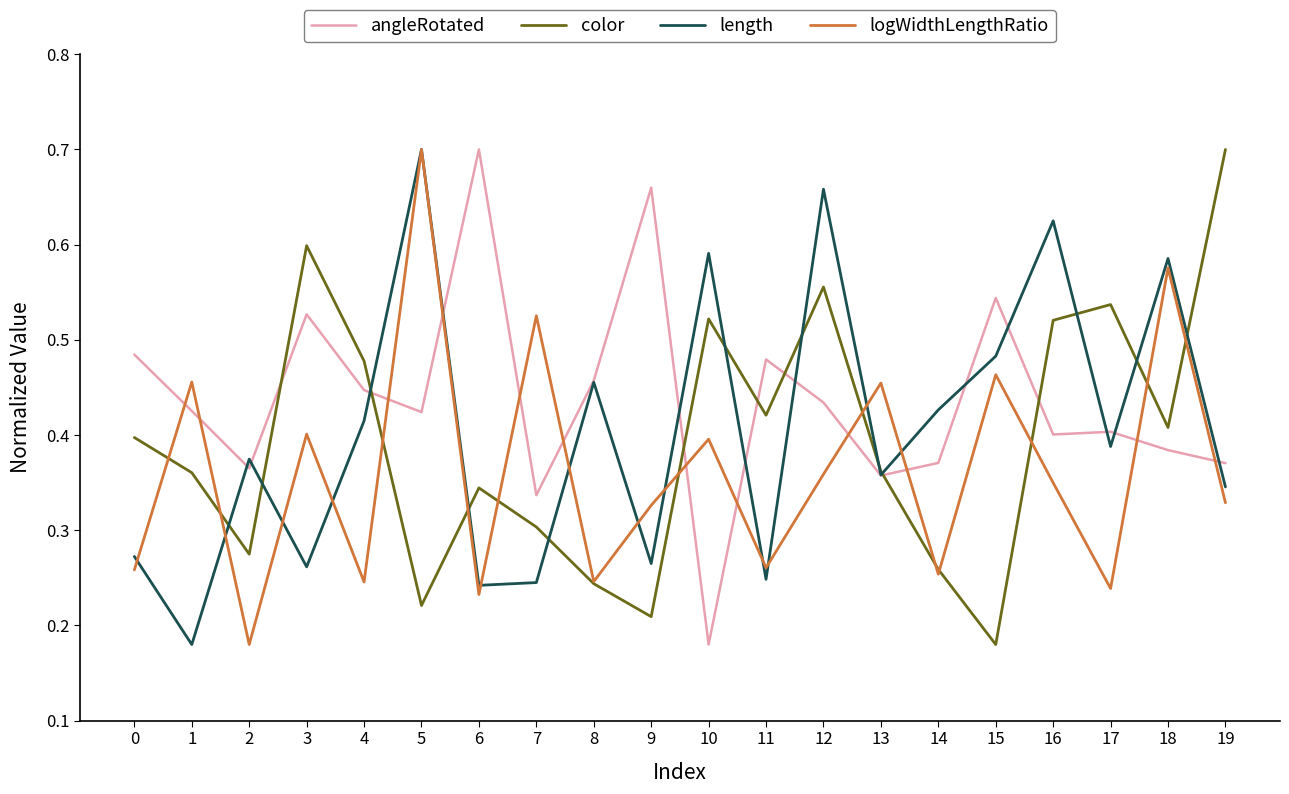

Which series has the largest total across all categories?

angleRotated